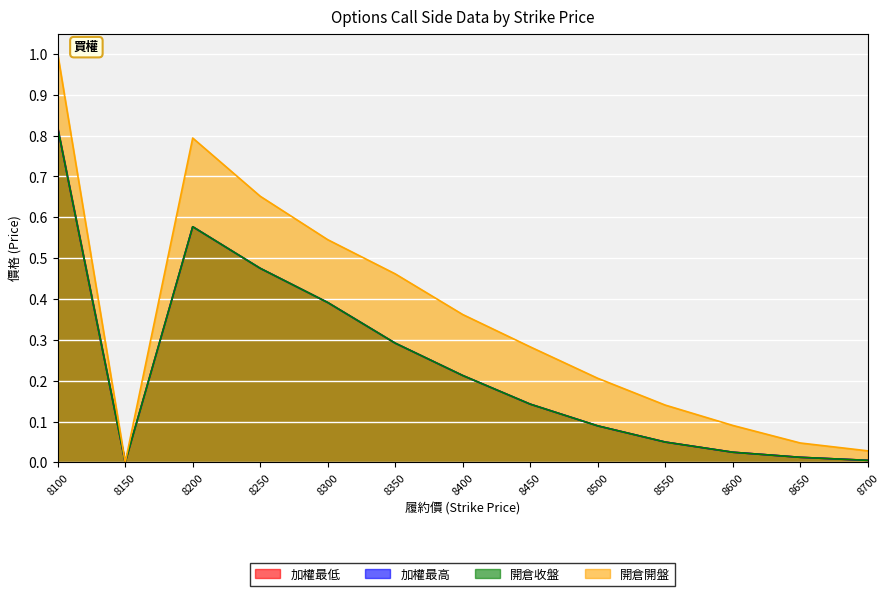

What is the difference between the 加權最高 values at 8600 and 8400?

0.2